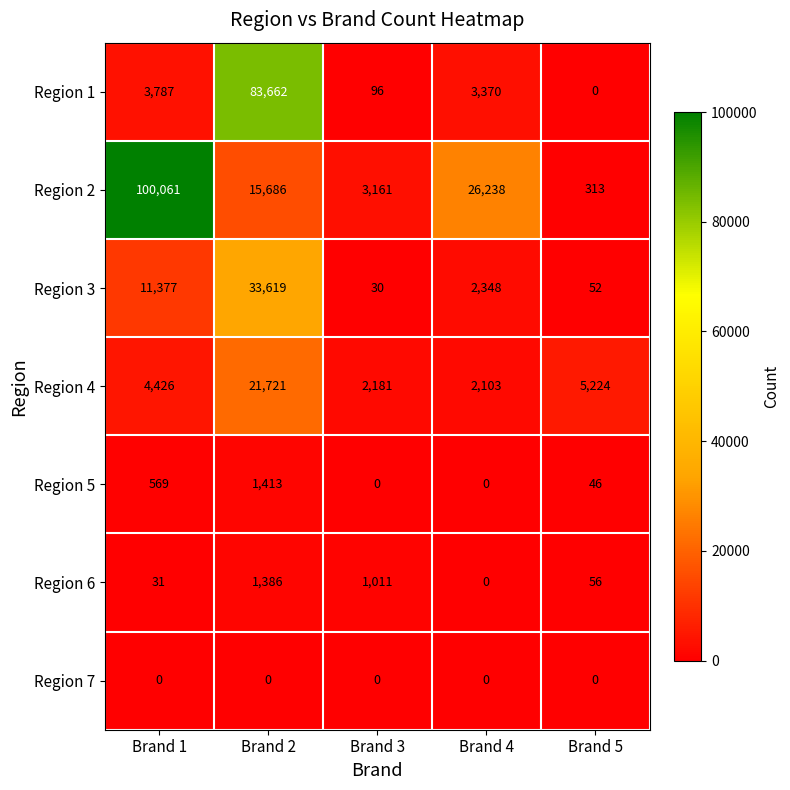

At which label is Region 3 closest to 16824?

Brand 1